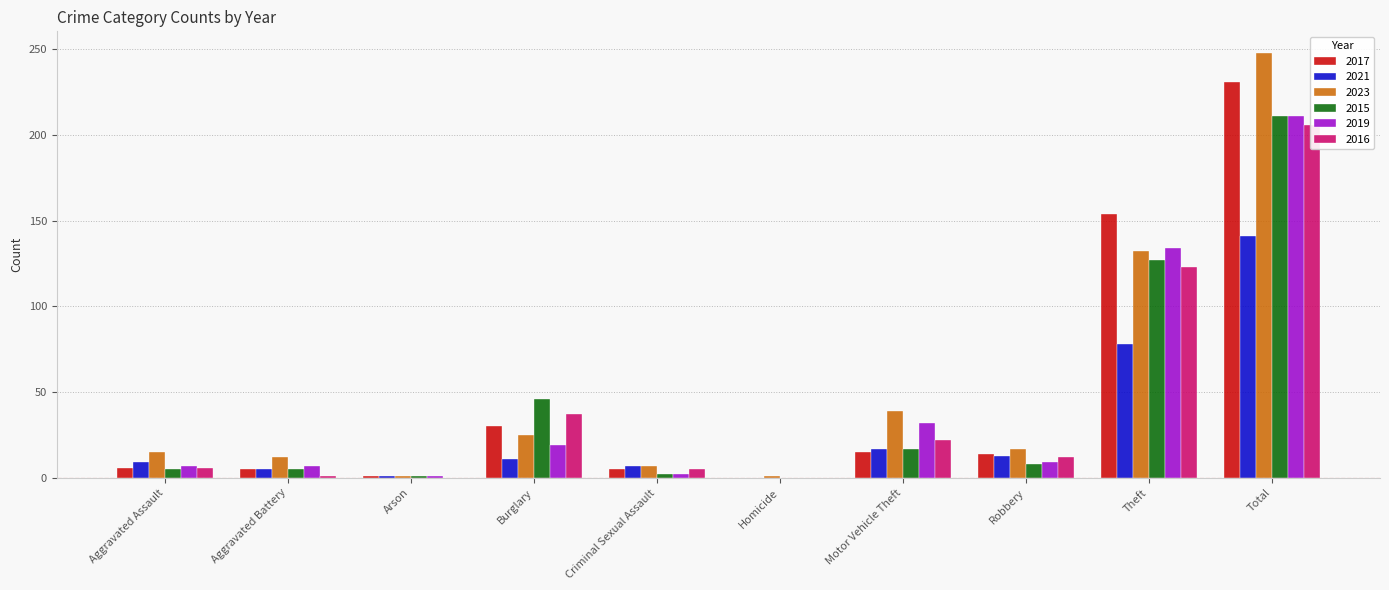

How many values in the 2017 series are below 14?

5